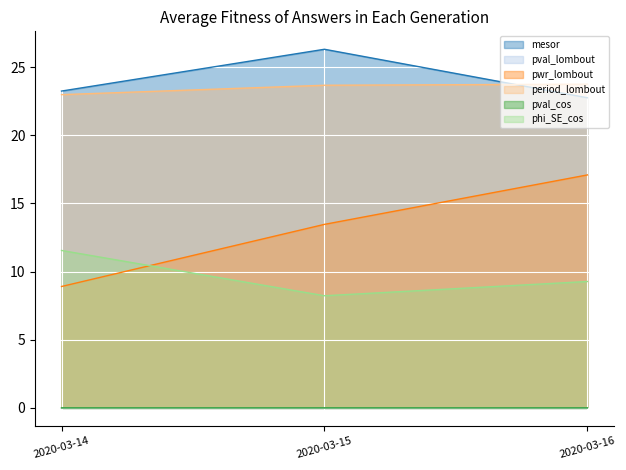

Which series has the largest range (max minus min)?

pwr_lombout